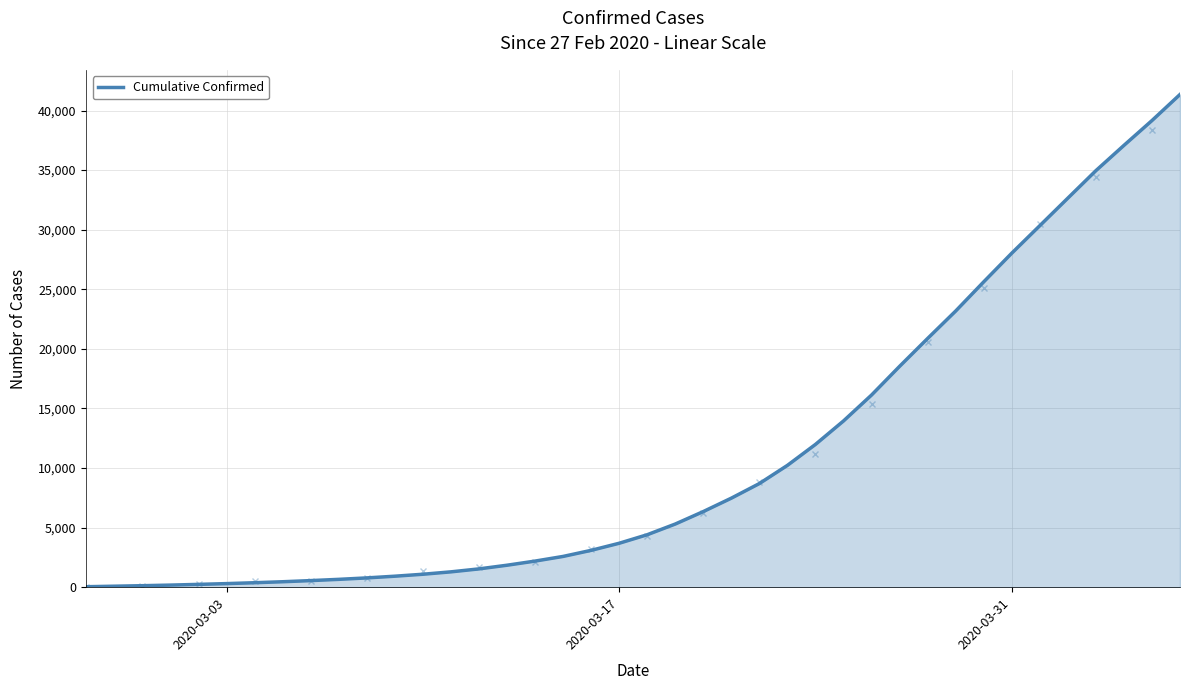

What is the maximum value shown in the chart?

41349